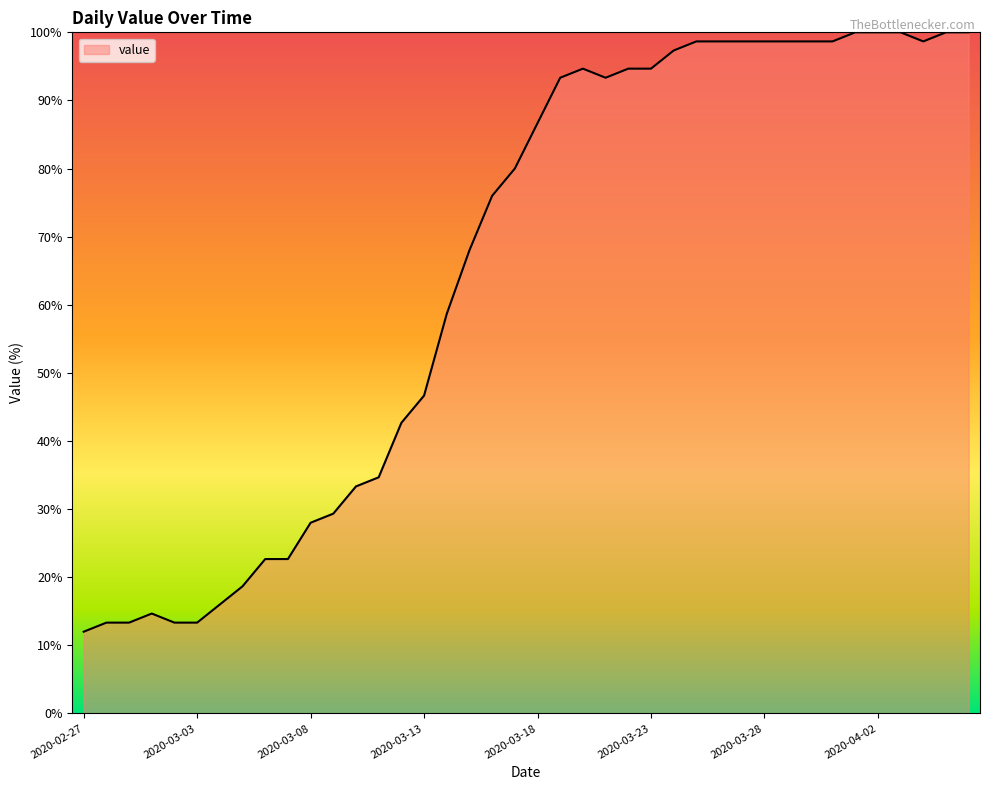

What is the difference between the maximum and minimum values?

88.0